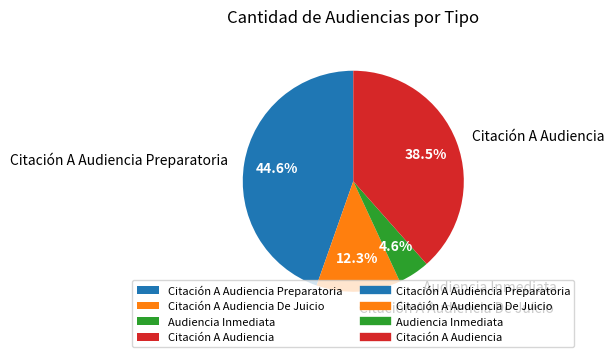

Approximately how many times larger is the value at Audiencia Inmediata compared to Citación A Audiencia?

0.1